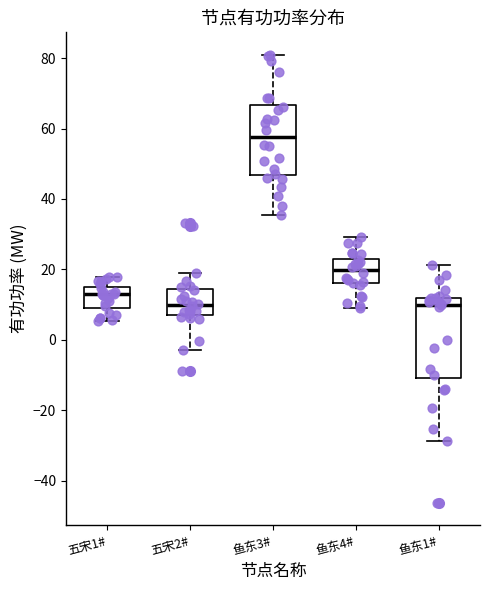

Reading left to right, read every box against the y-axis: the position of its median line, the range the box covers, and the ends of its whiskers. The values are not printed on the chart, so give them approximately, as read against the axis.

五宋1#: median 12, box 10 to 14, whiskers 6 to 18
五宋2#: median 10, box 8 to 14, whiskers -2 to 20
鱼东3#: median 58, box 46 to 66, whiskers 36 to 80
鱼东4#: median 20, box 16 to 24, whiskers 10 to 30
鱼东1#: median 10, box -10 to 12, whiskers -28 to 22